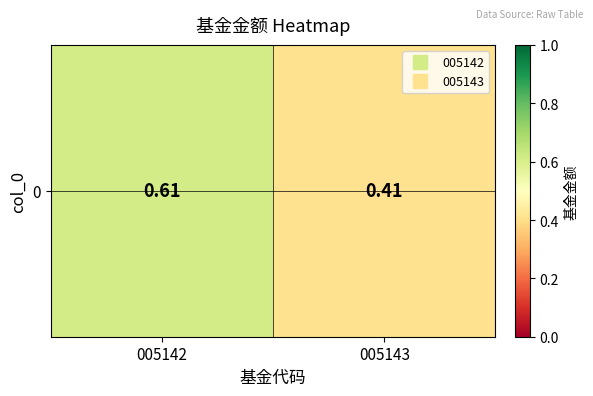

Rank the categories by value from lowest to highest.

005143, 005142